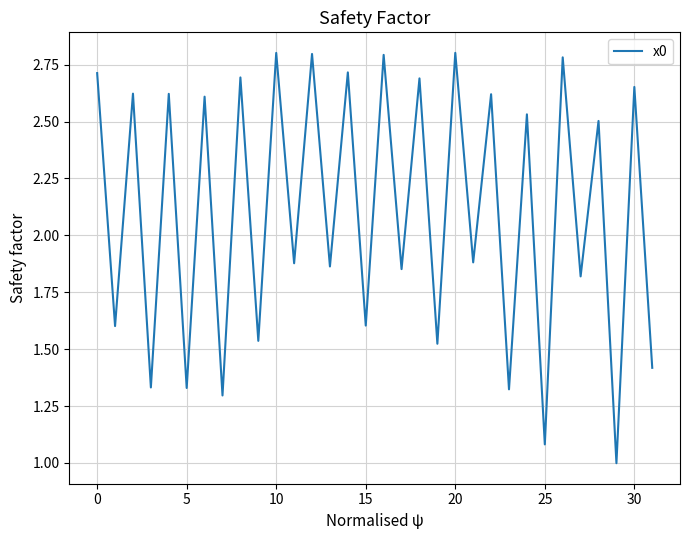

What is the smallest value displayed?

1.0